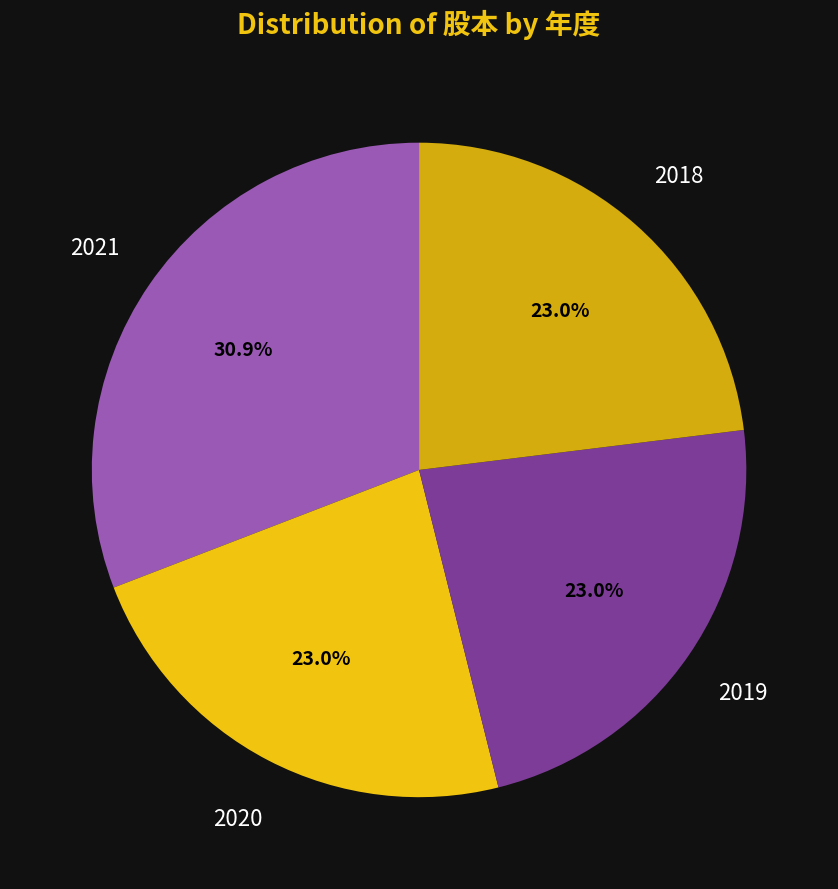

To the nearest percent, what percentage of the pie is 2021?

31%